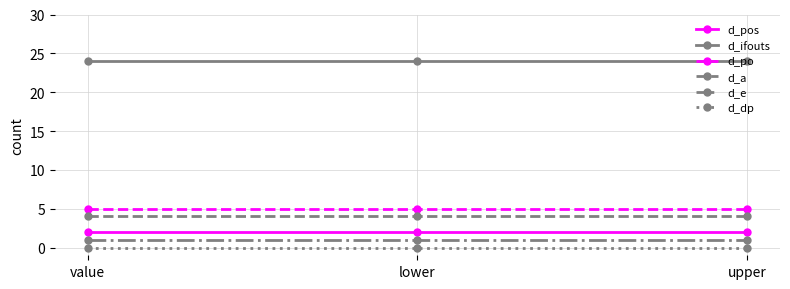

What is the difference between the highest and lowest values at upper?

24